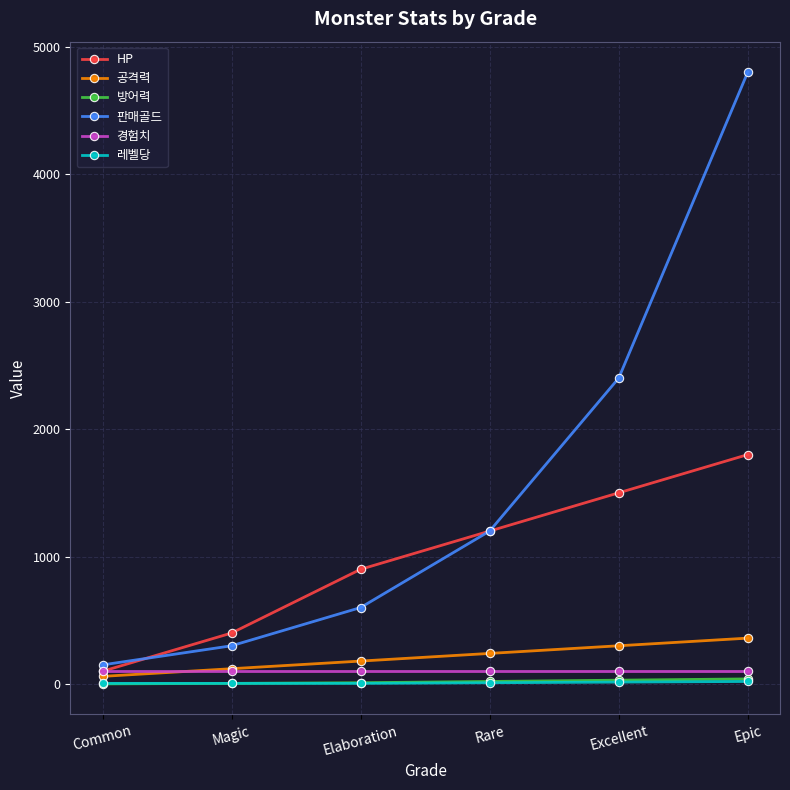

Is it true that 공격력 equals 360 at Epic?

True